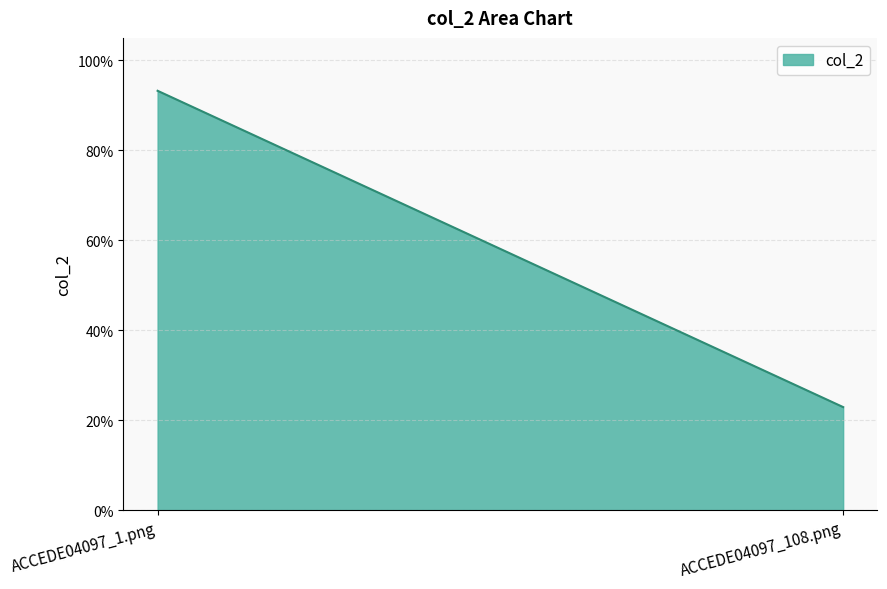

Rank the categories by value from highest to lowest.

ACCEDE04097_1.png, ACCEDE04097_108.png